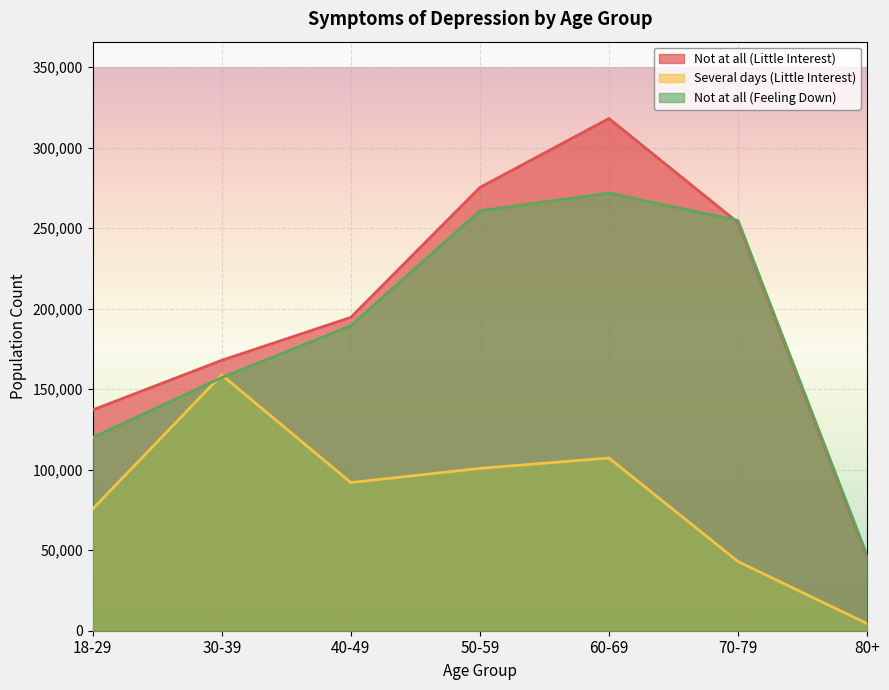

Where is Several days (Little Interest) nearest to the value 81603?

18-29